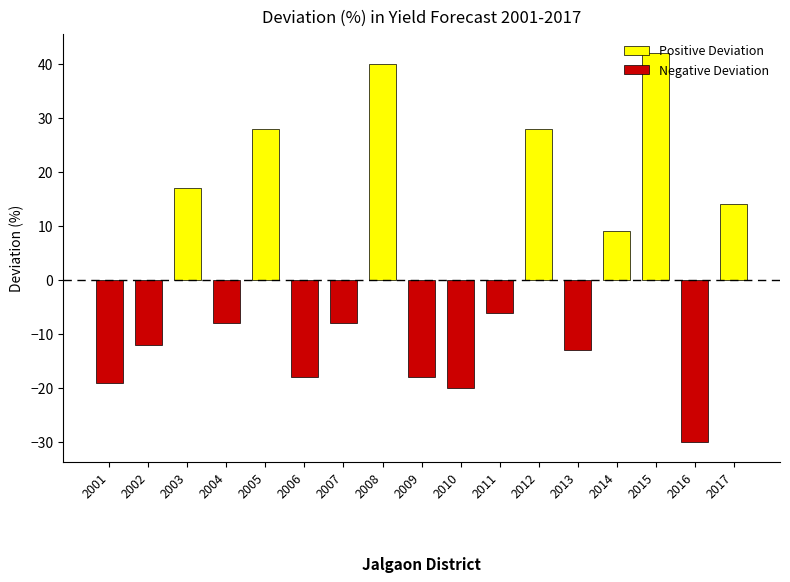

Reading left to right, list all the values displayed in this chart.

-19	-12	17	-8	28	-18	-8	40	-18	-20	-6	28	-13	9	42	-30	14